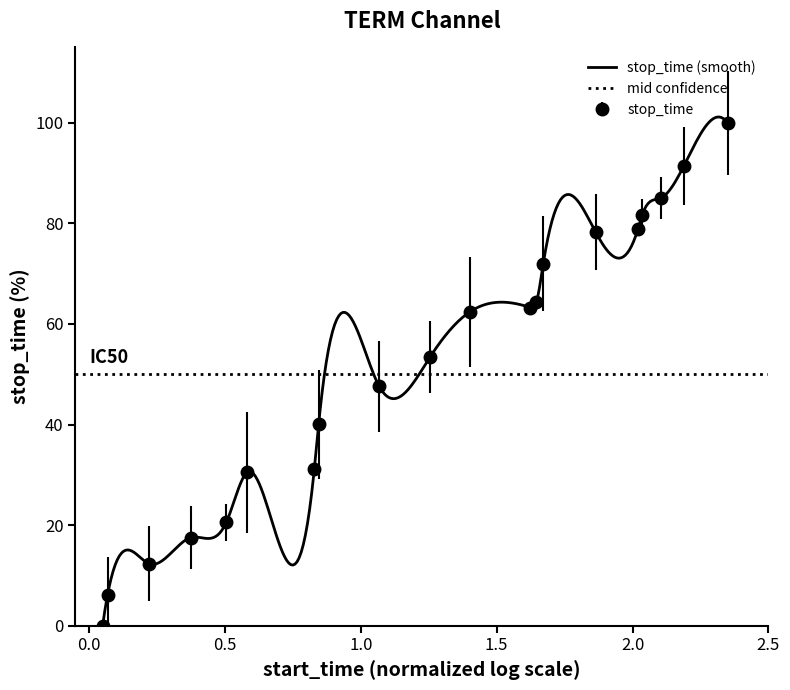

What is the value of the stop_time point at the 19th from the left?

91.5